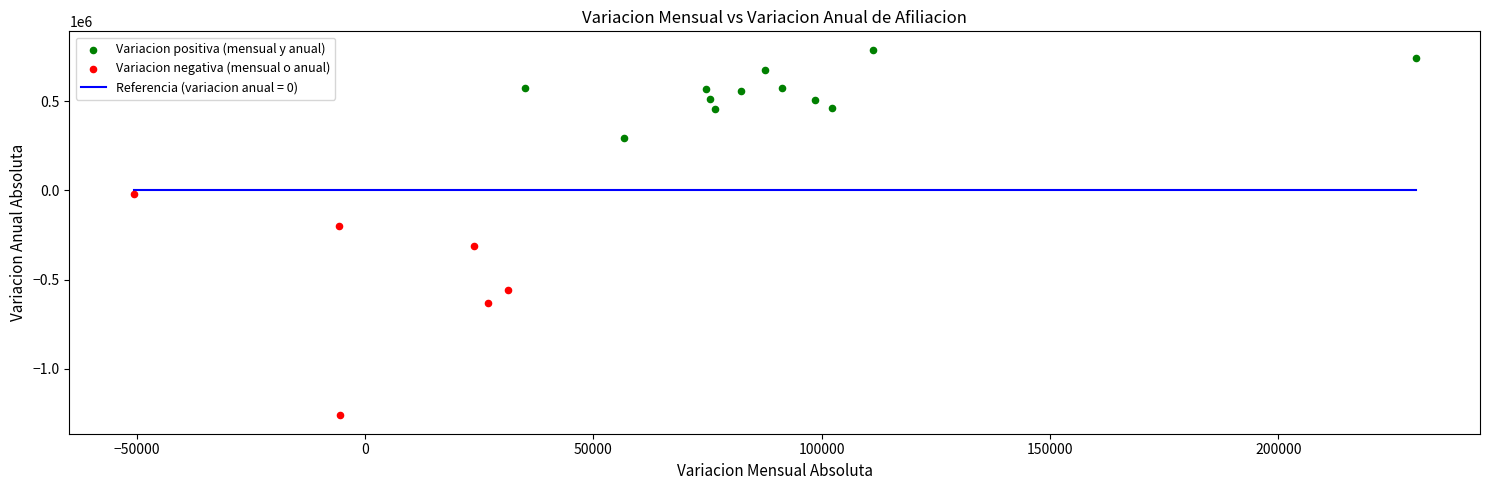

Which series reaches the maximum Y coordinate?

Variacion positiva (mensual y anual)